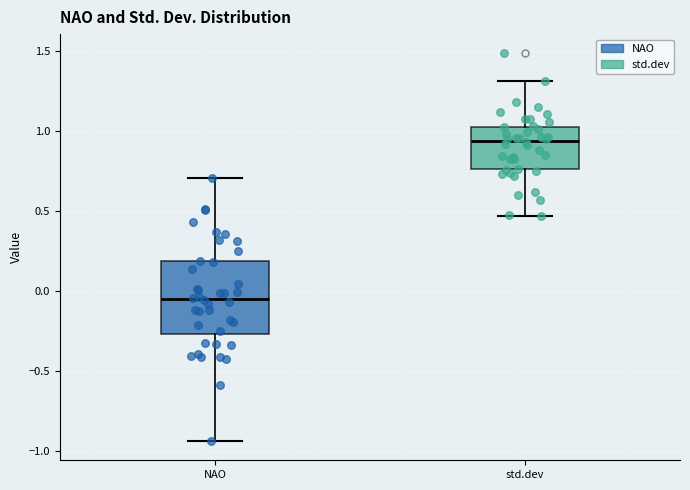

Comparing the boxes themselves (not the whiskers), which one is the tallest?

NAO